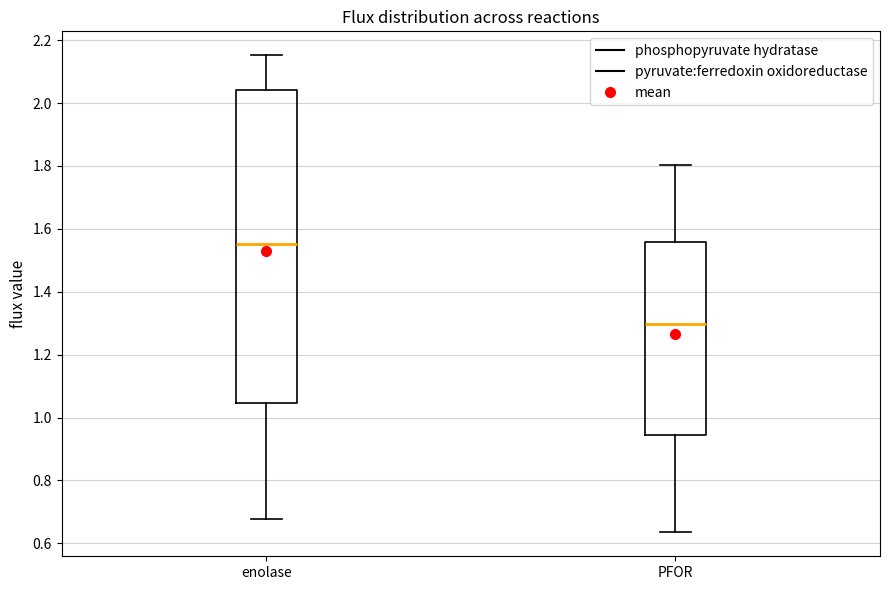

Which box's median line is the highest?

enolase